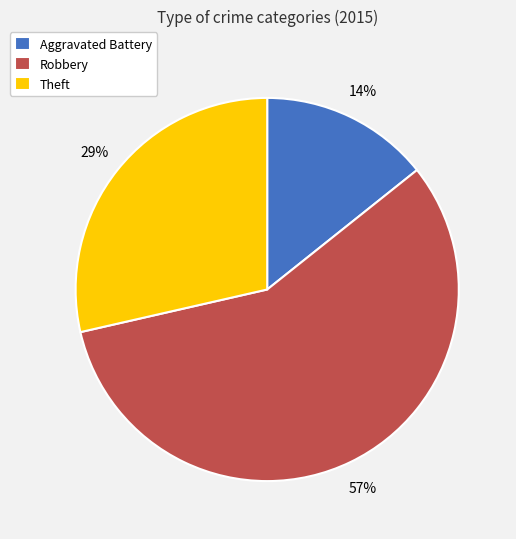

Between Robbery and Aggravated Battery, which is larger?

Robbery